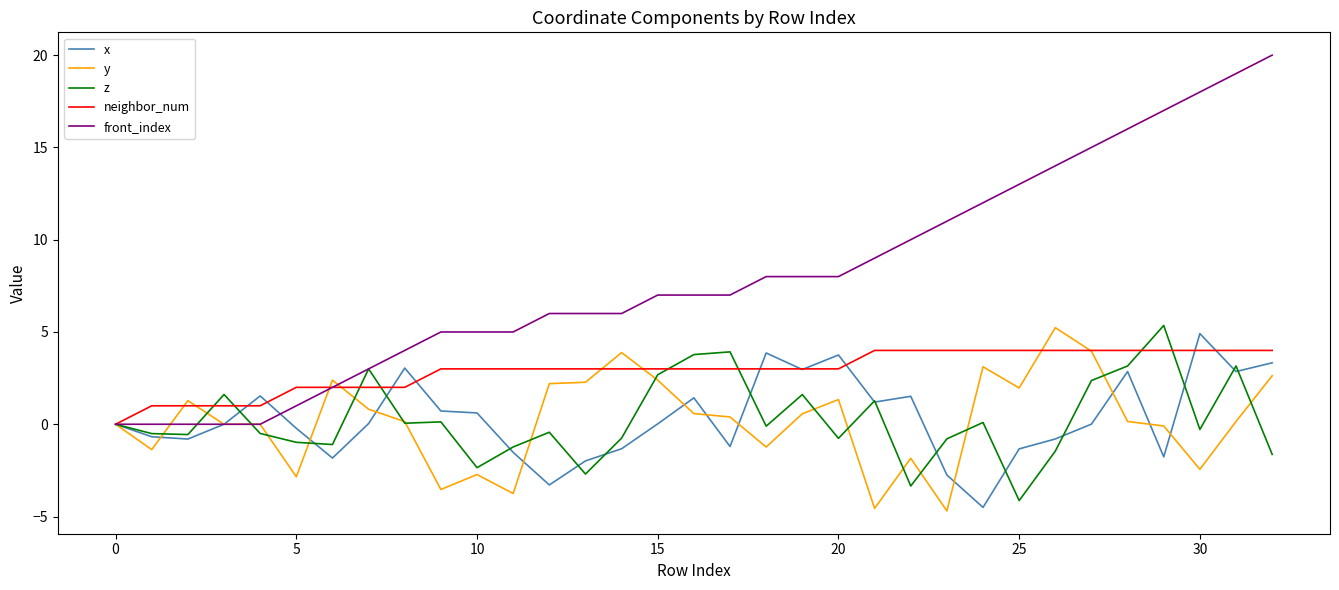

Which series has the widest spread of values?

front_index